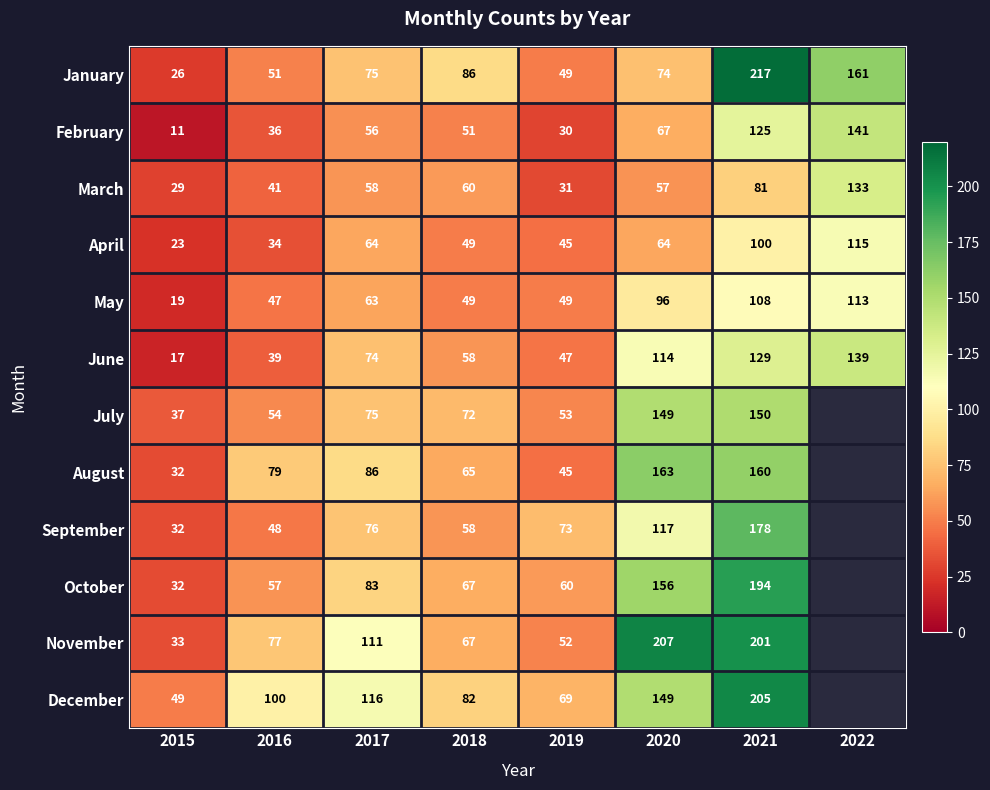

True or false: April has a value of 24 at 2018.

False